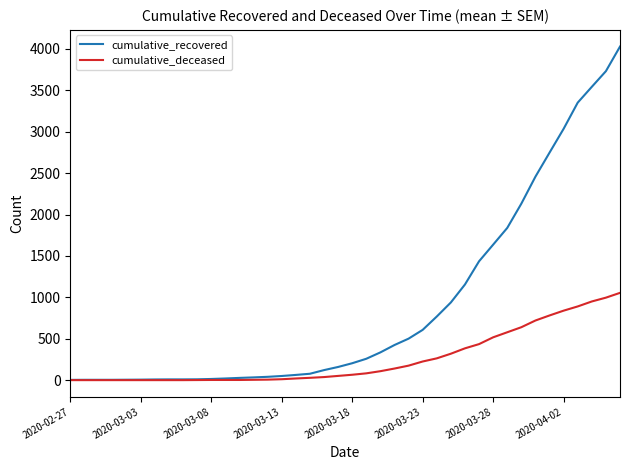

What is the sum of all cumulative_deceased values?

10324